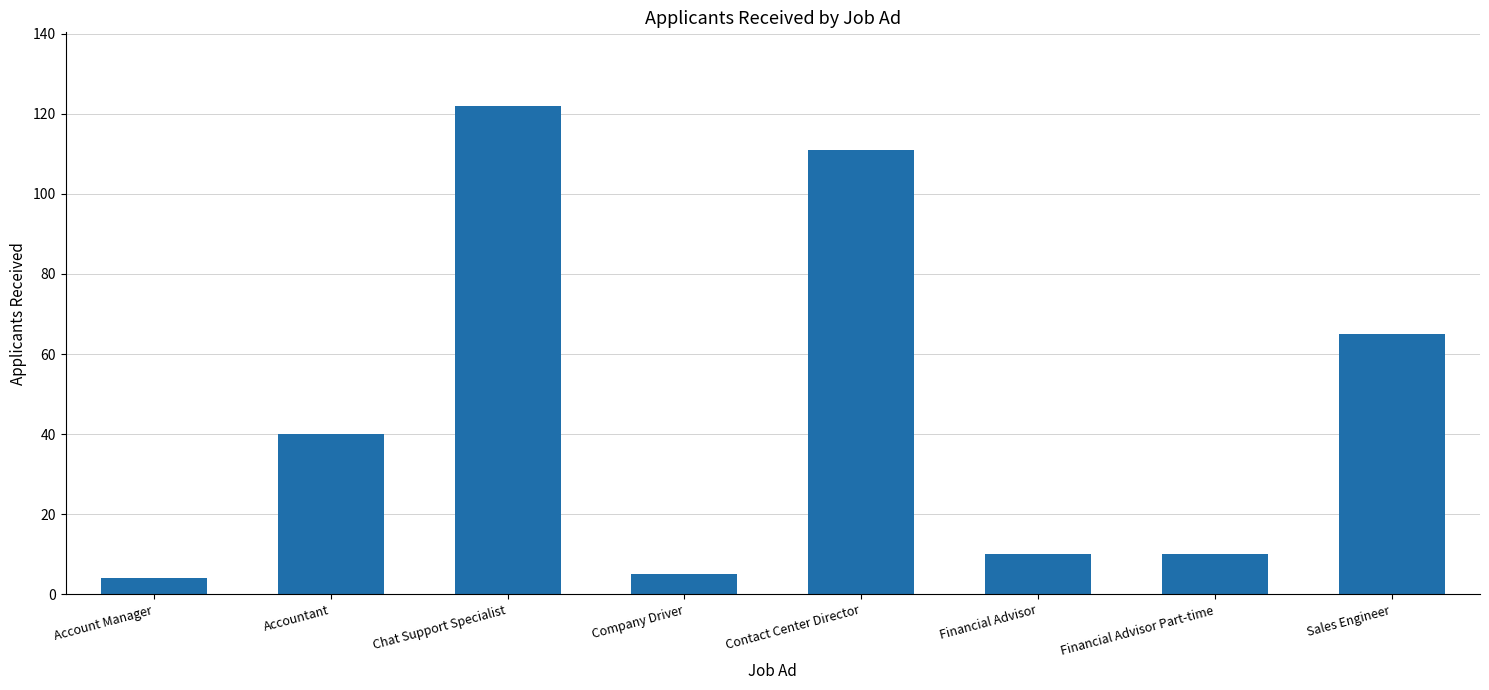

How many bars are there in total?

8